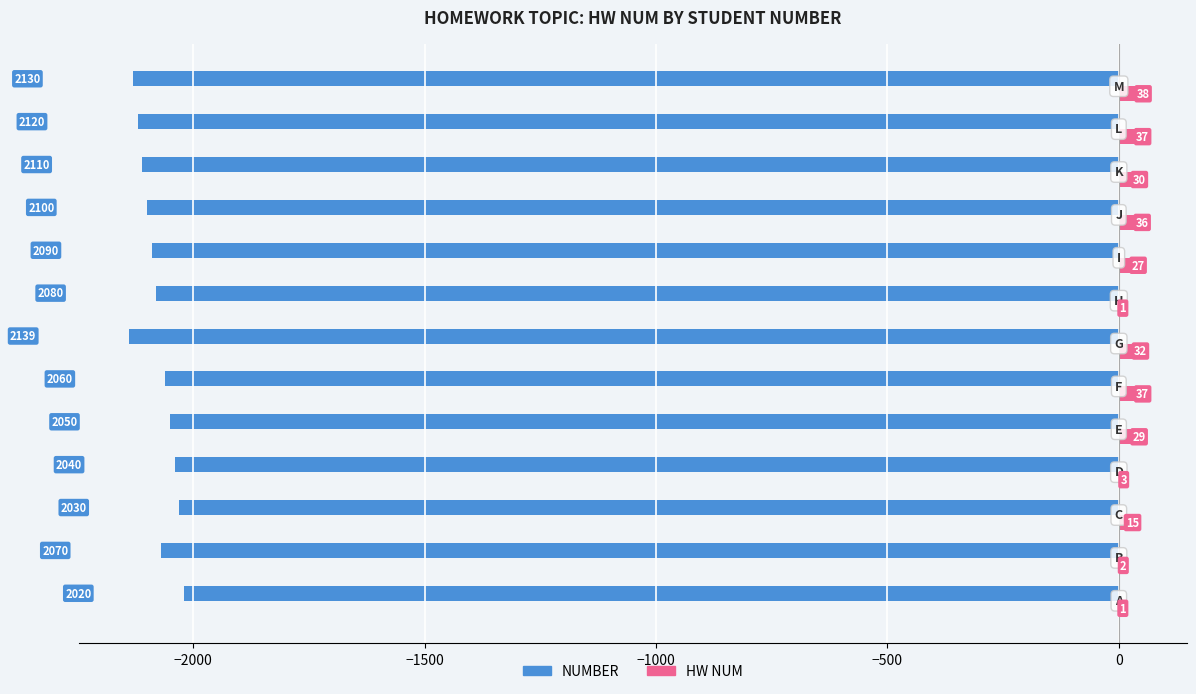

Which series has the largest total across all categories?

HW NUM